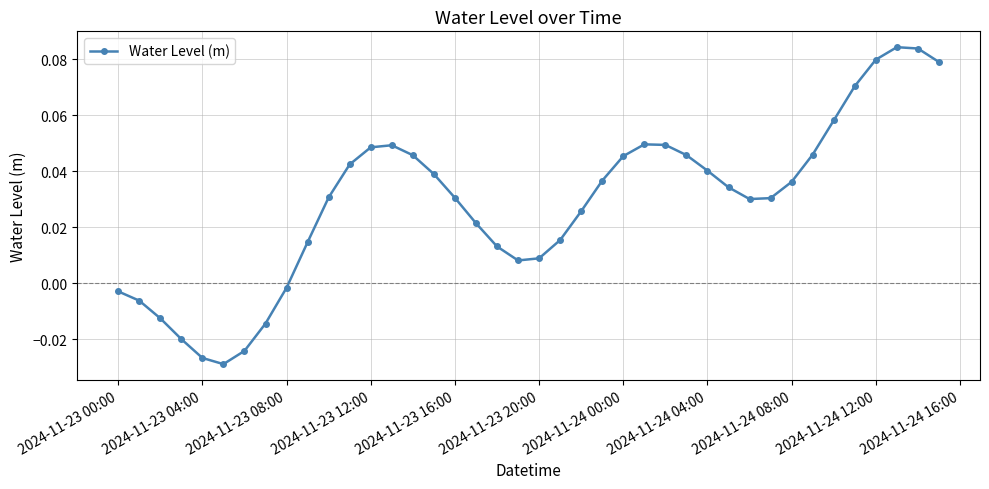

True or false: the data has more than 0 interior local peaks.

True